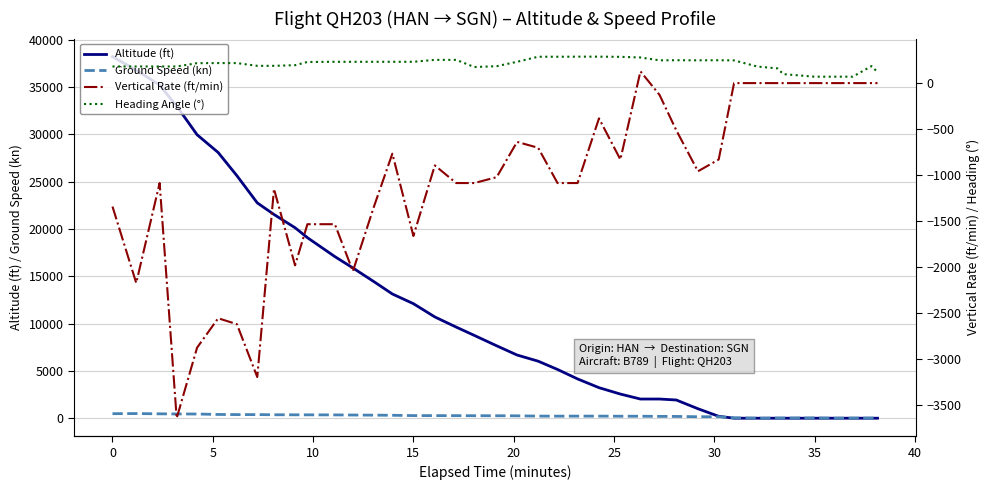

What is the maximum value for Altitude (ft)?

38200